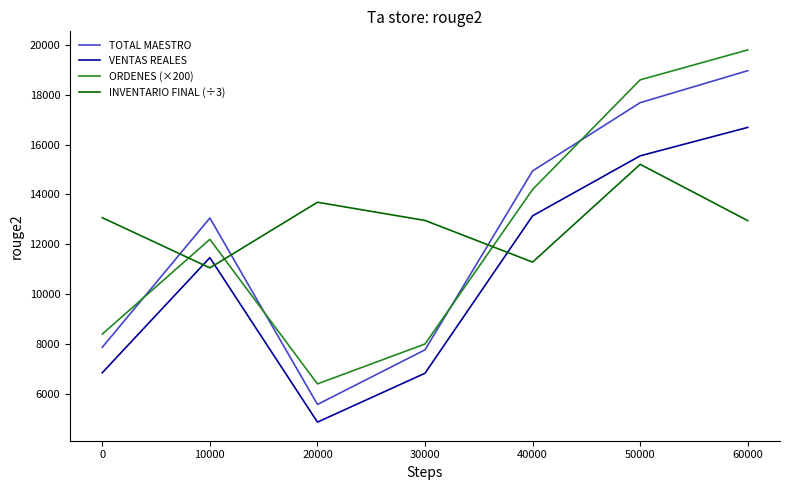

What is the average value of the INVENTARIO FINAL (÷3) series?

12888.4